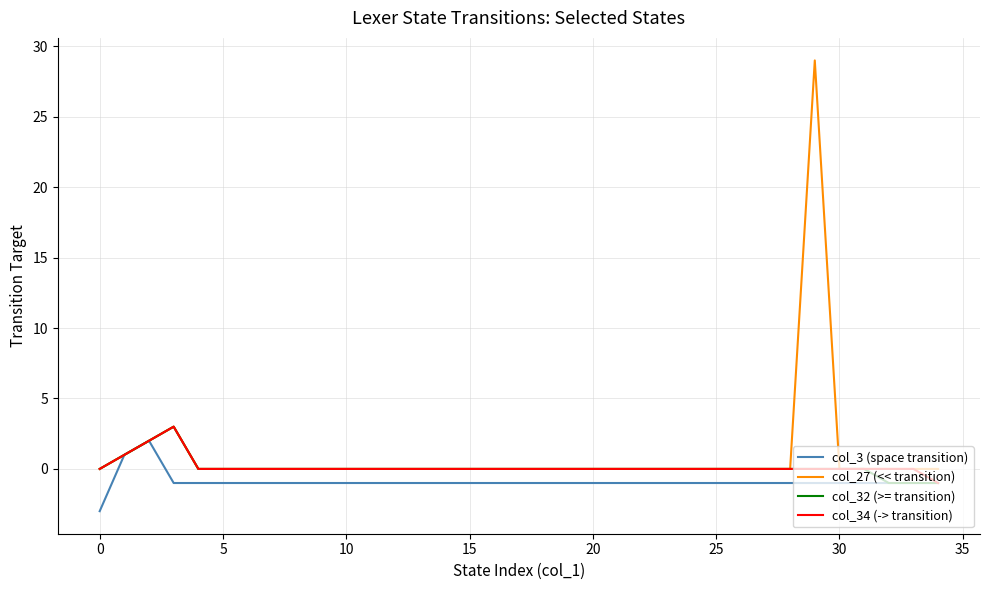

Which series has the largest range (max minus min)?

col_27 (<< transition)